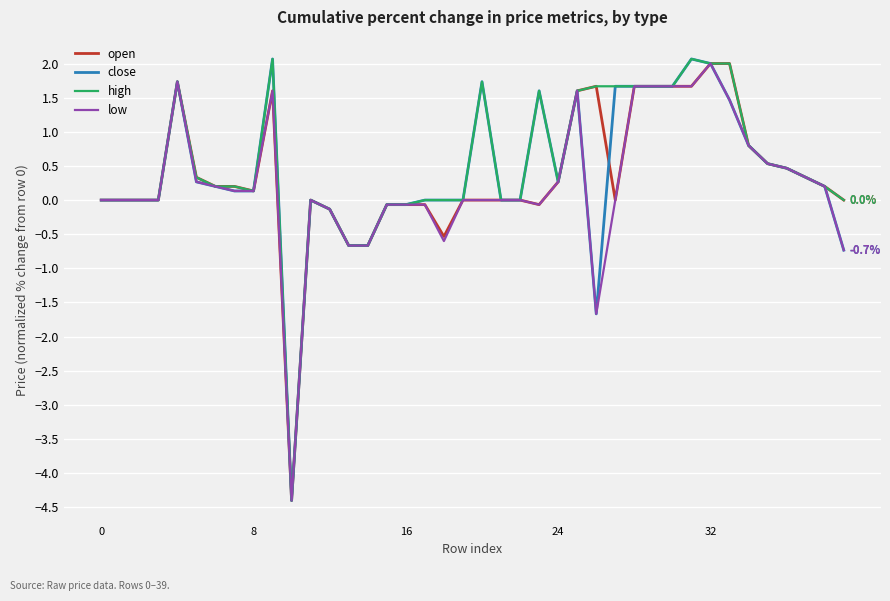

What is the minimum value for high?

-4.4